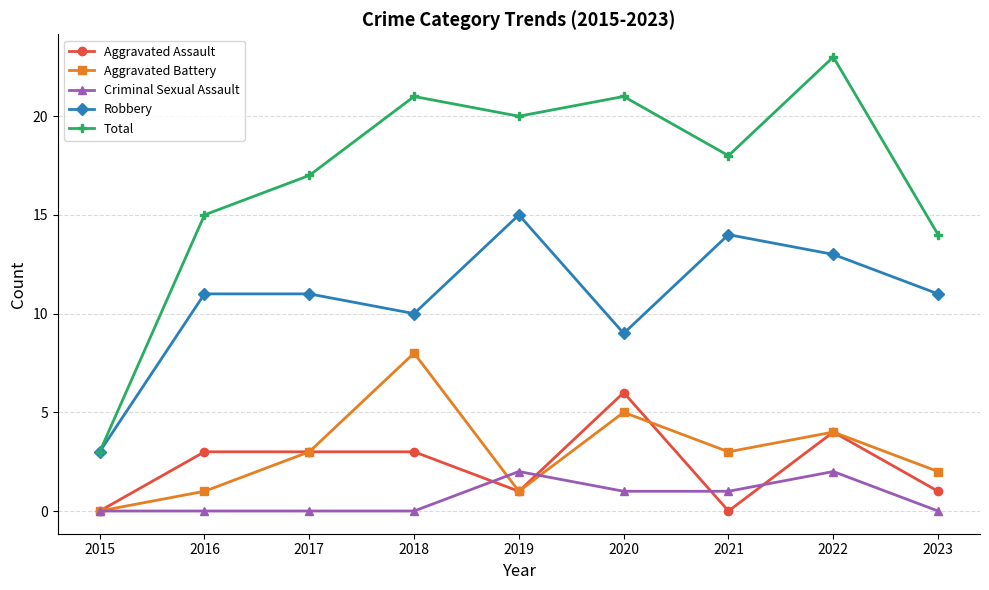

What is the lowest value of the Robbery series?

3